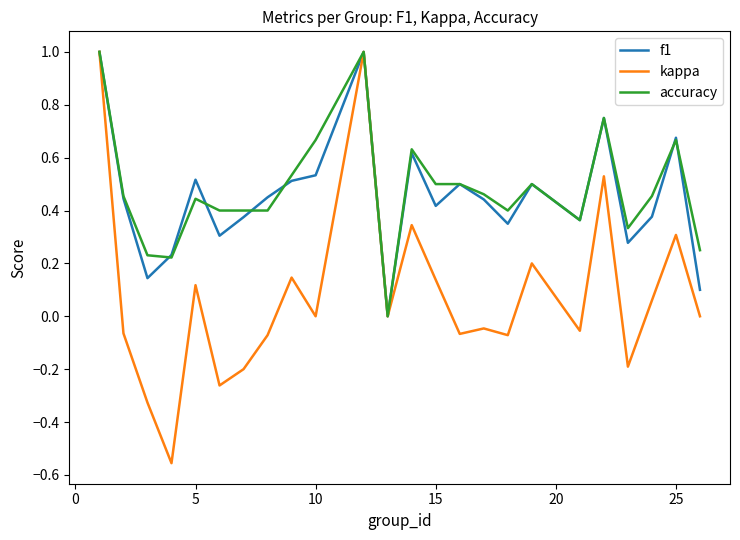

Which series has the largest range (max minus min)?

kappa